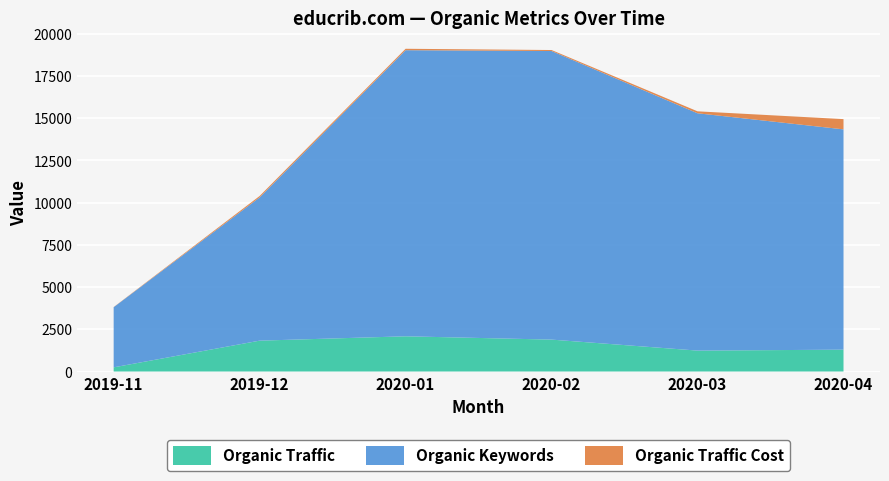

Reading left to right, transcribe all the data shown in this chart.

Organic Traffic: 246	1827	2085	1889	1238	1293
Organic Keywords: 3561	8482	16943	17090	14054	13047
Organic Traffic Cost: 10	85	84	59	116	606